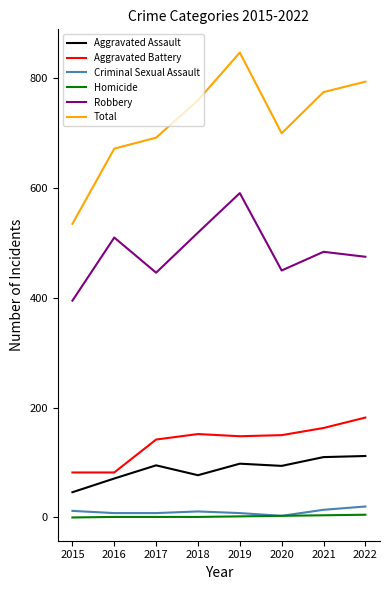

Is the value of Criminal Sexual Assault at 2016 greater than the value of Aggravated Battery at 2016?

No